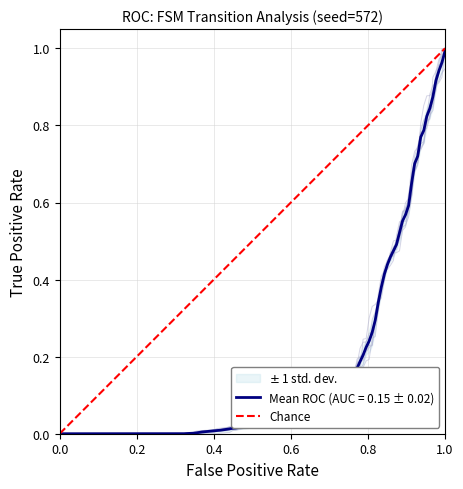

The chart shows a value of 0 at 0.0. True or false?

True